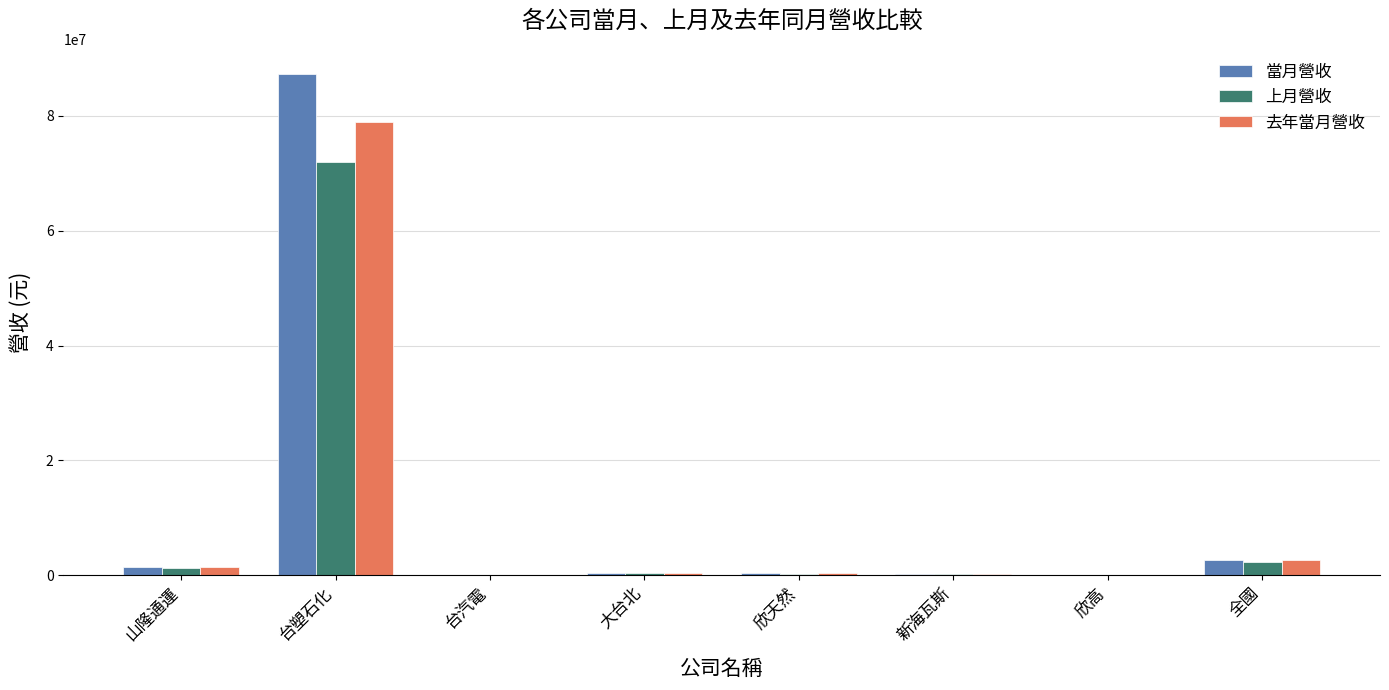

At which category does the chart reach its peak across all series?

台塑石化